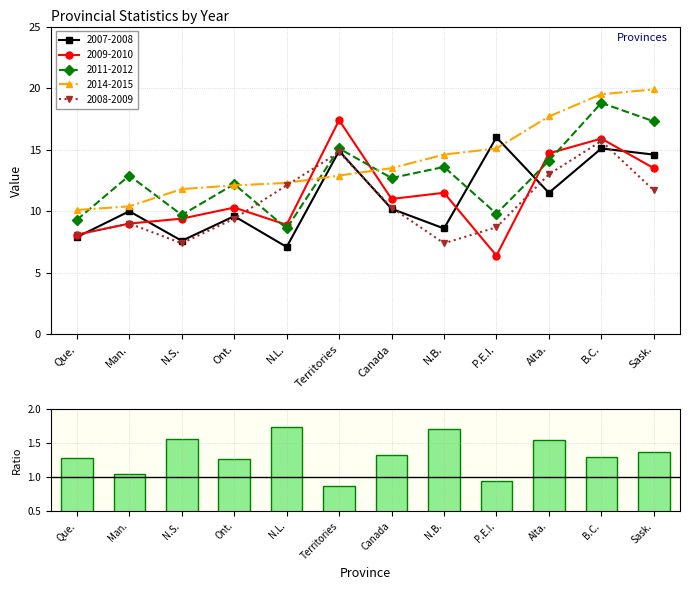

What is the minimum value shown in the chart?

0.9